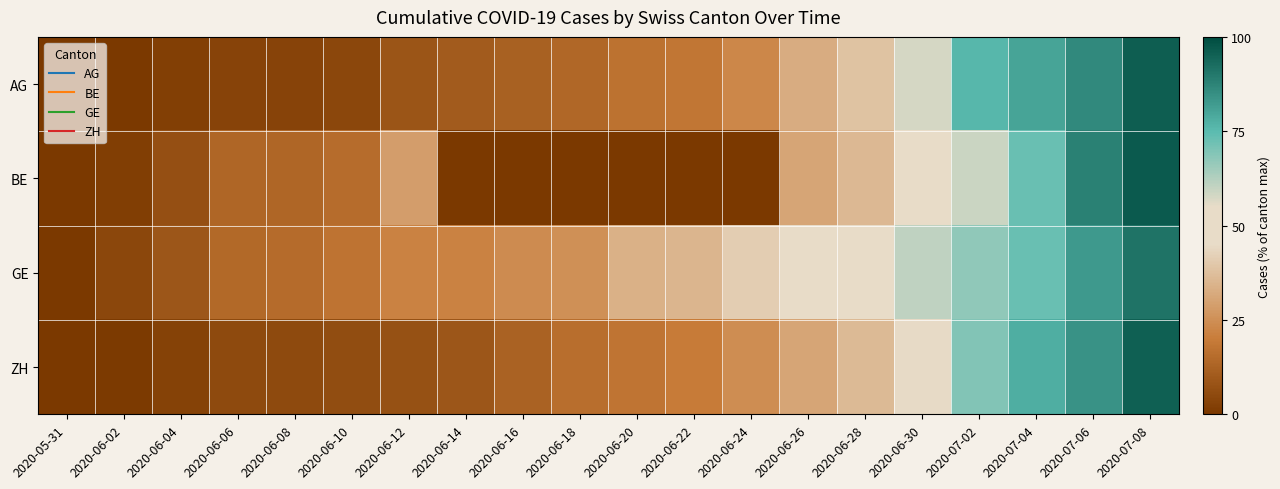

Which series has the largest total across all categories?

GE